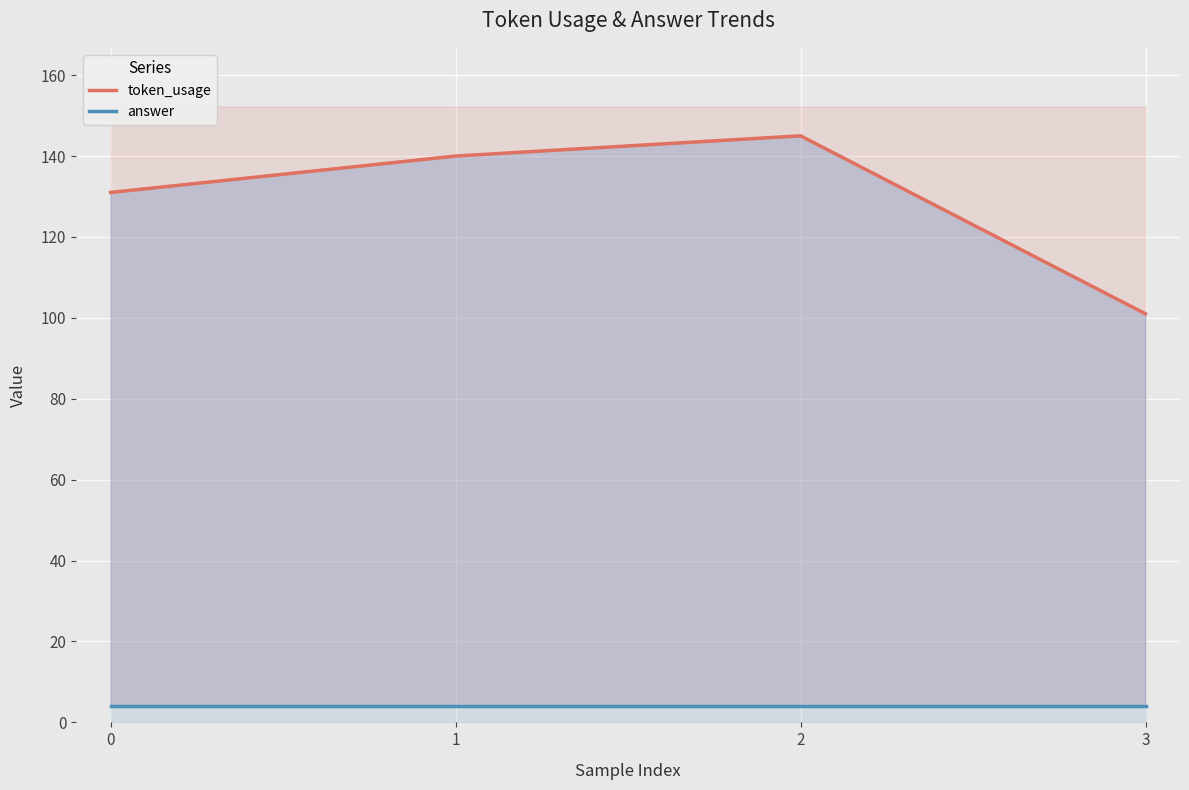

What is the difference between the token_usage values at 2 and 0?

14